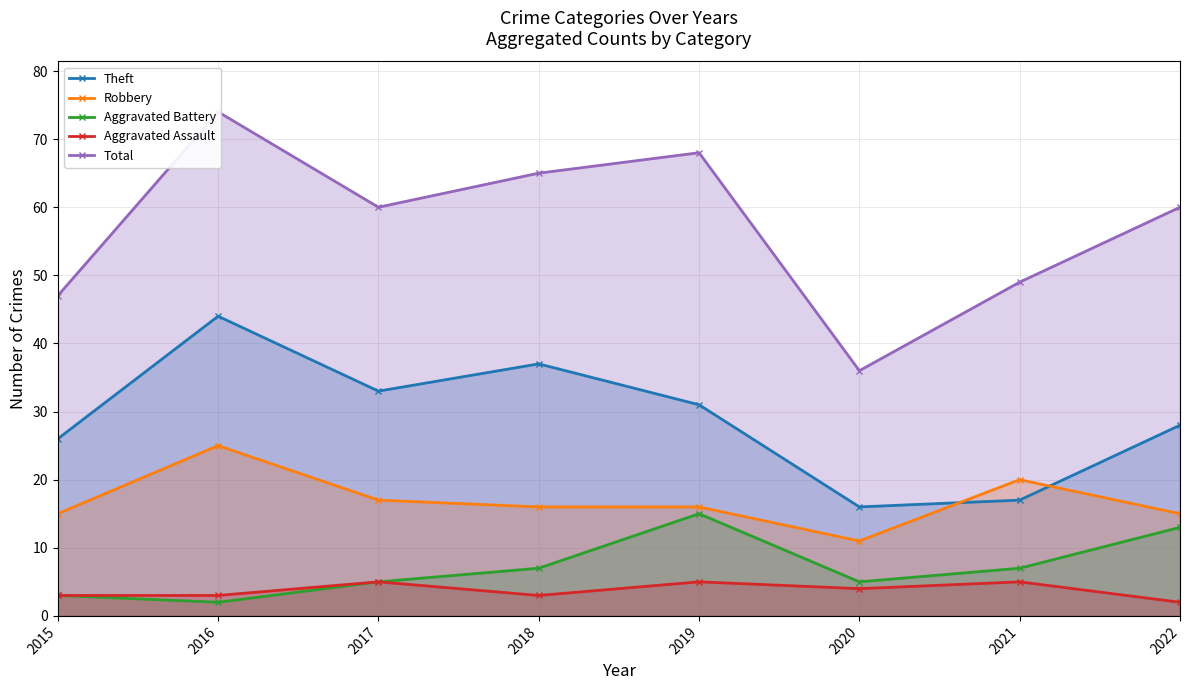

True or false: Robbery and Aggravated Assault intersect in this chart.

False